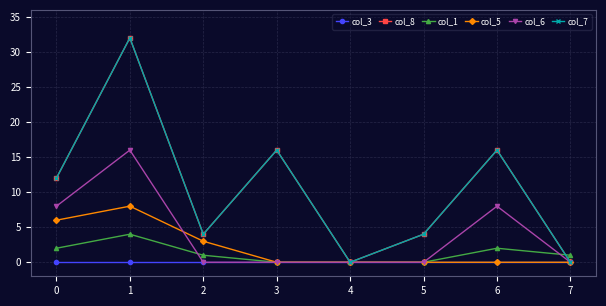

Which series has the widest spread of values?

col_8